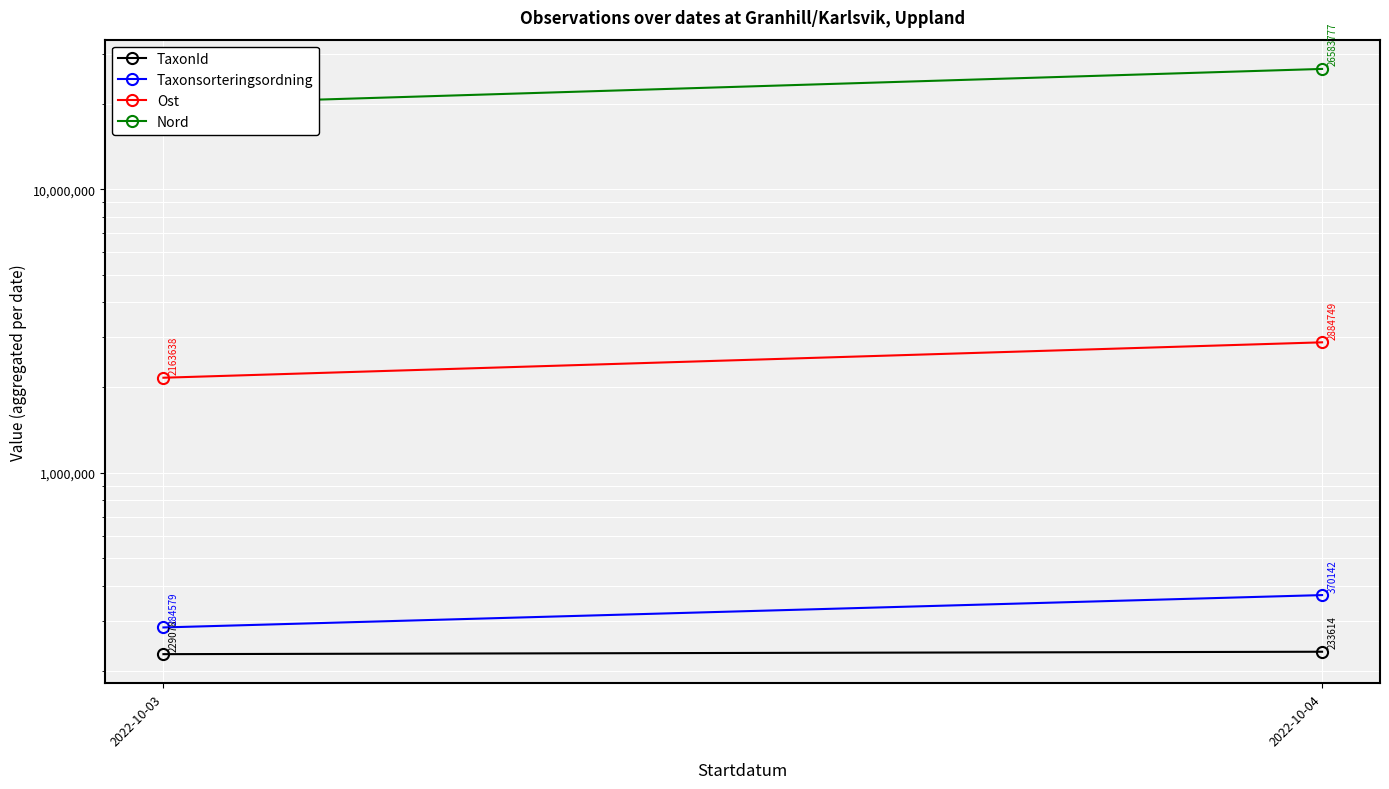

The value of Nord at 2022-10-03 is 19937954. True or false?

True